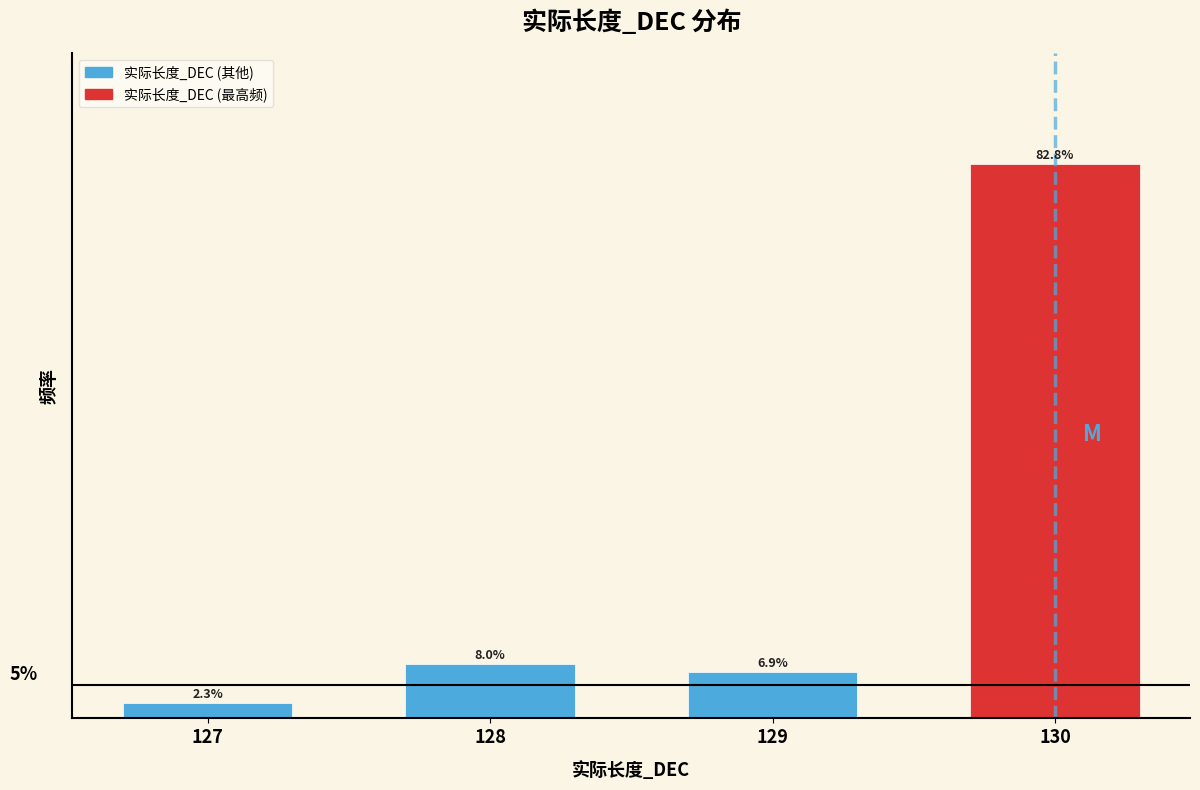

Rank the categories by value from lowest to highest.

127, 129, 128, 130